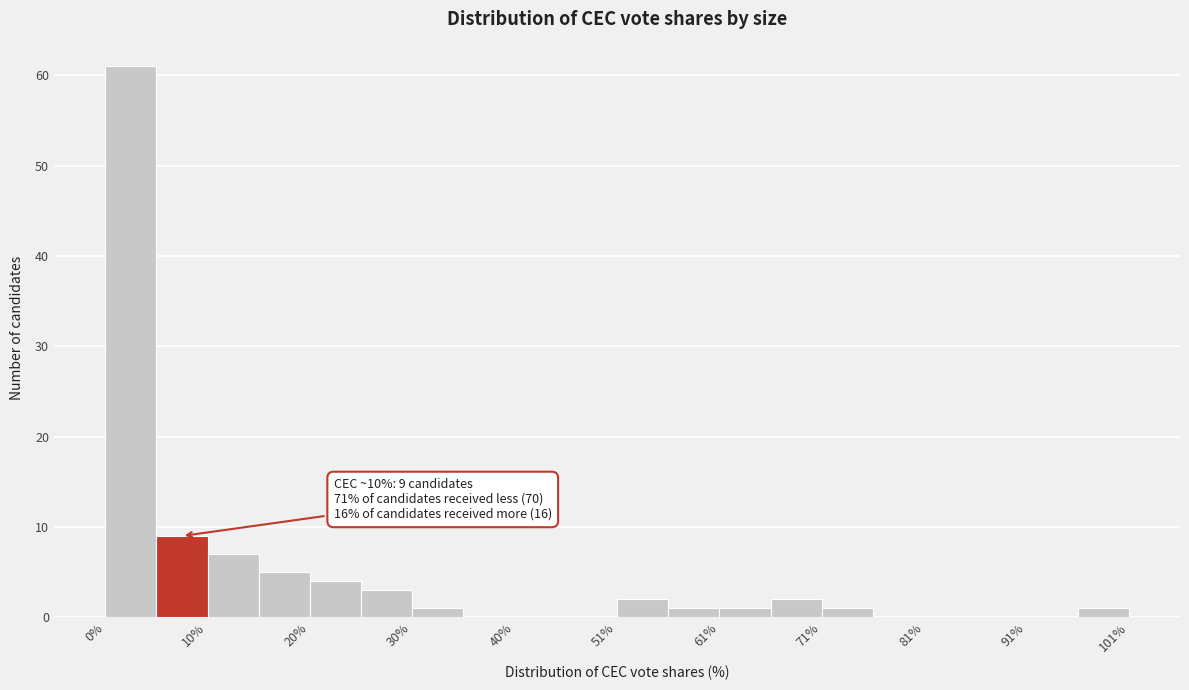

Around what value on the x-axis is the tallest bar? Give the approximate position of its centre, as read against the axis.

2